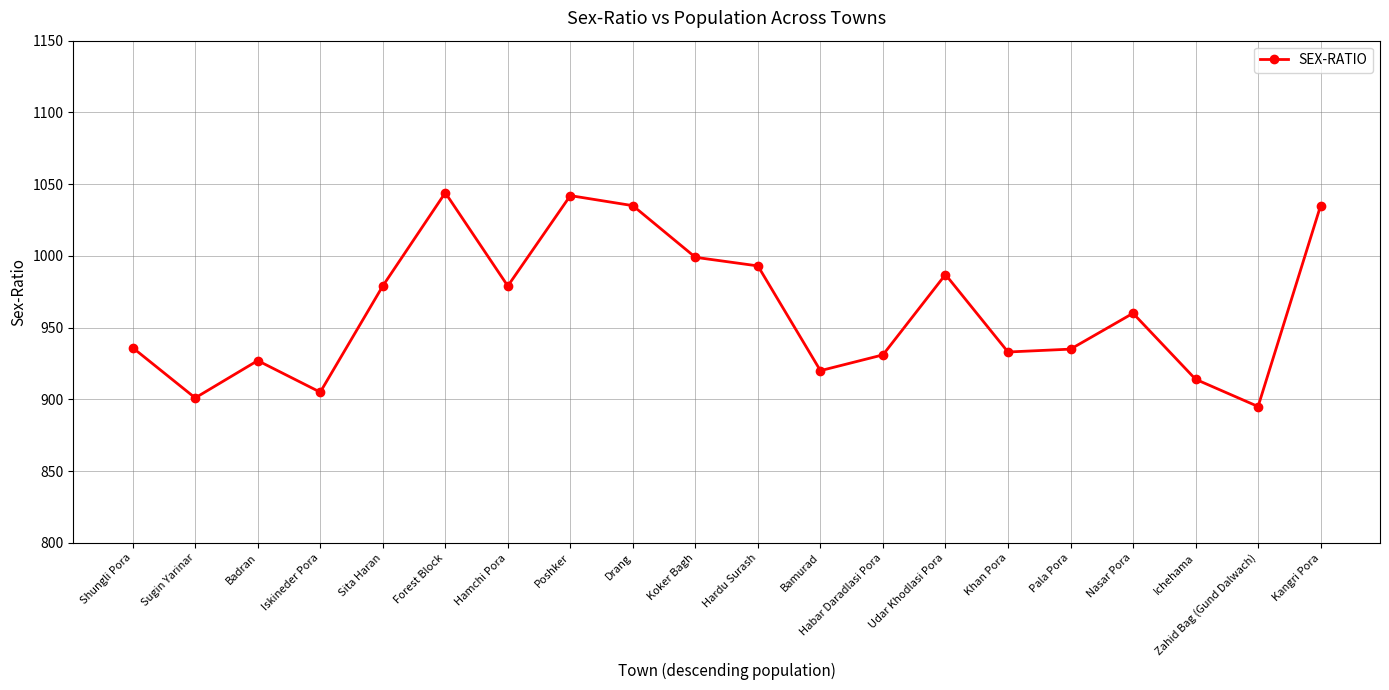

What is the sum of all values?

19250